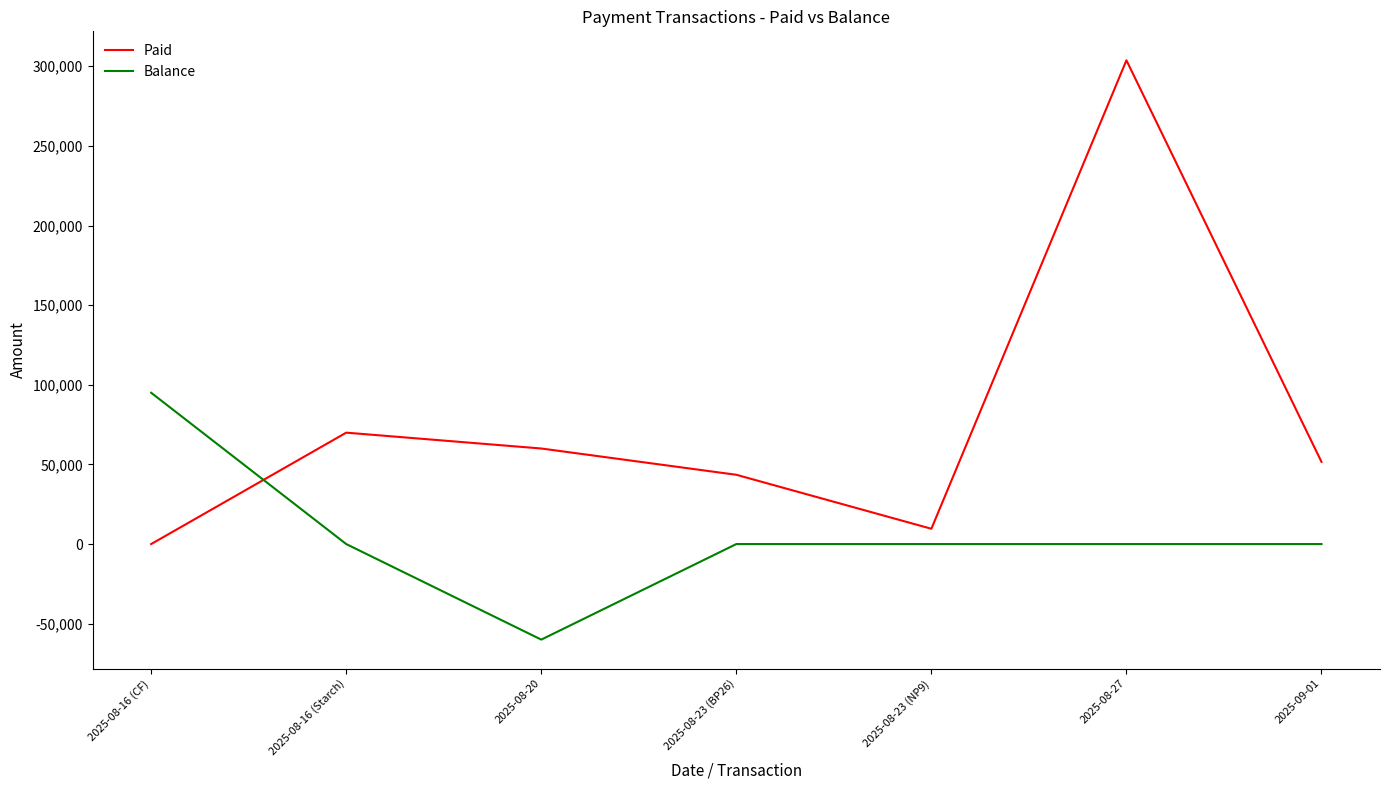

Rank the series by their maximum value, from highest to lowest.

Paid, Balance